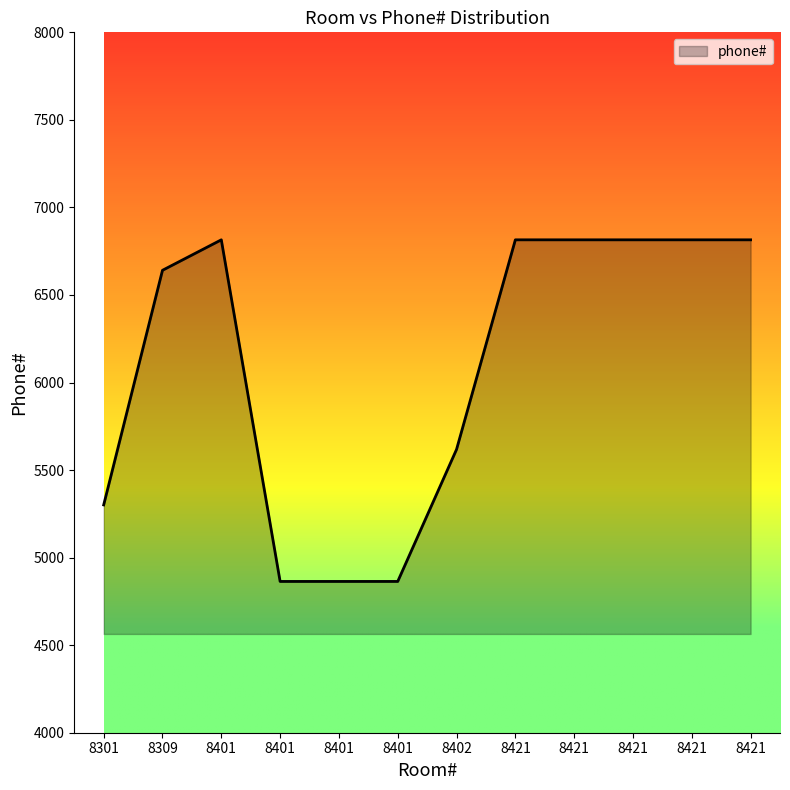

At which label is the value closest to 5839?

8402